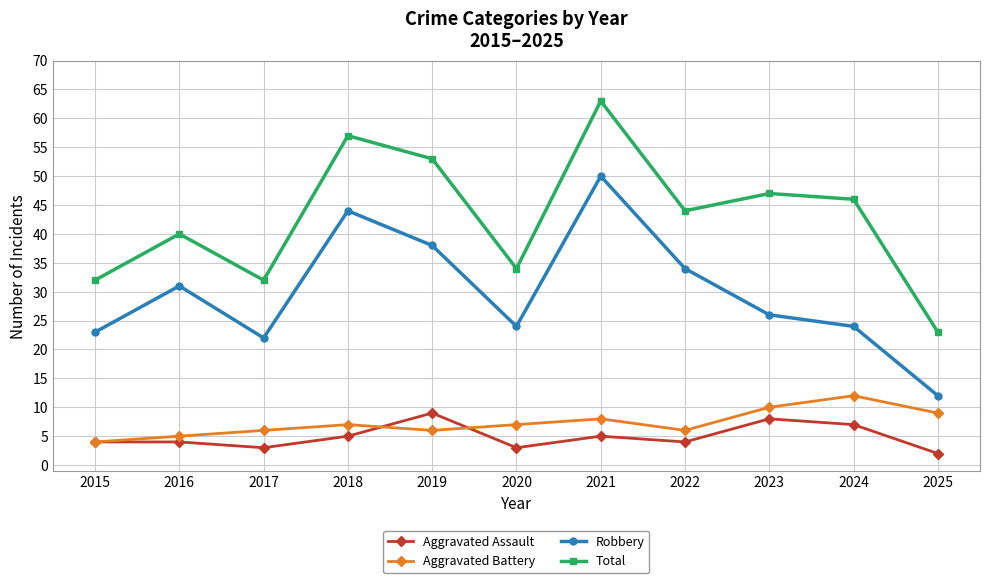

Count the number of data series in this chart.

4